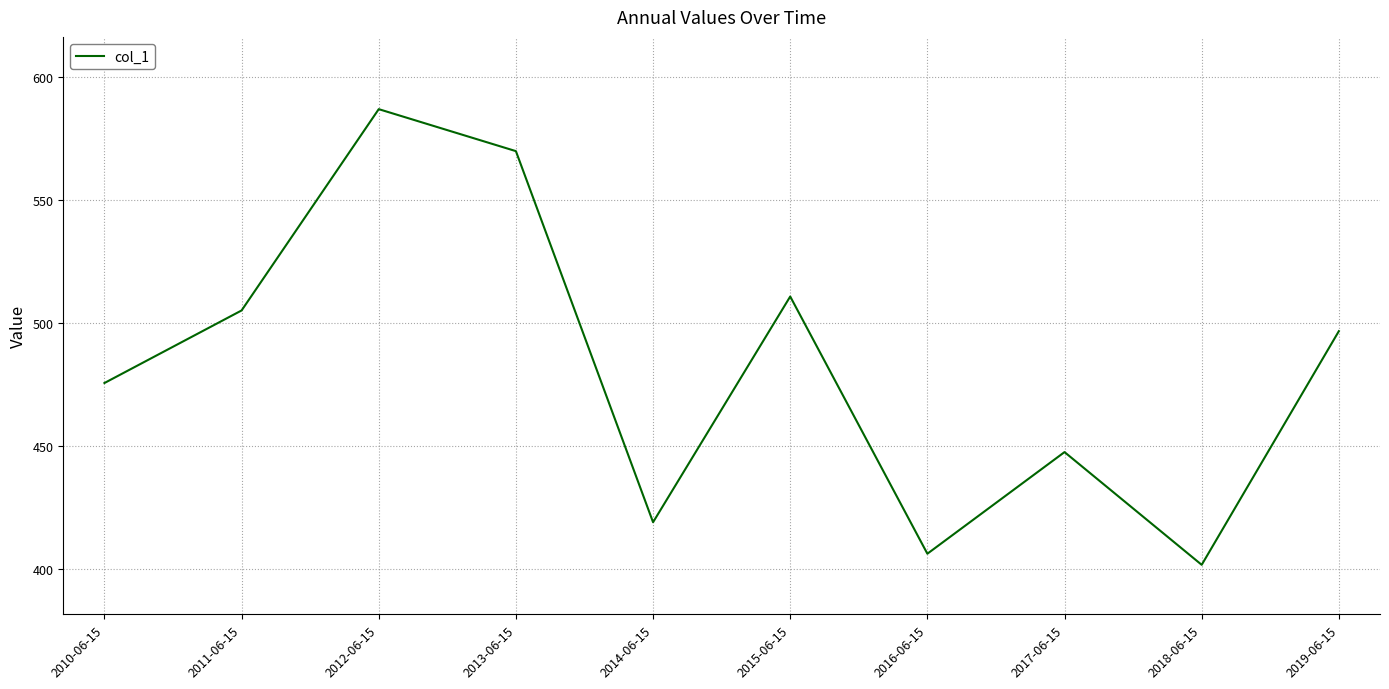

At which category does the data reach its first local valley?

2014-06-15